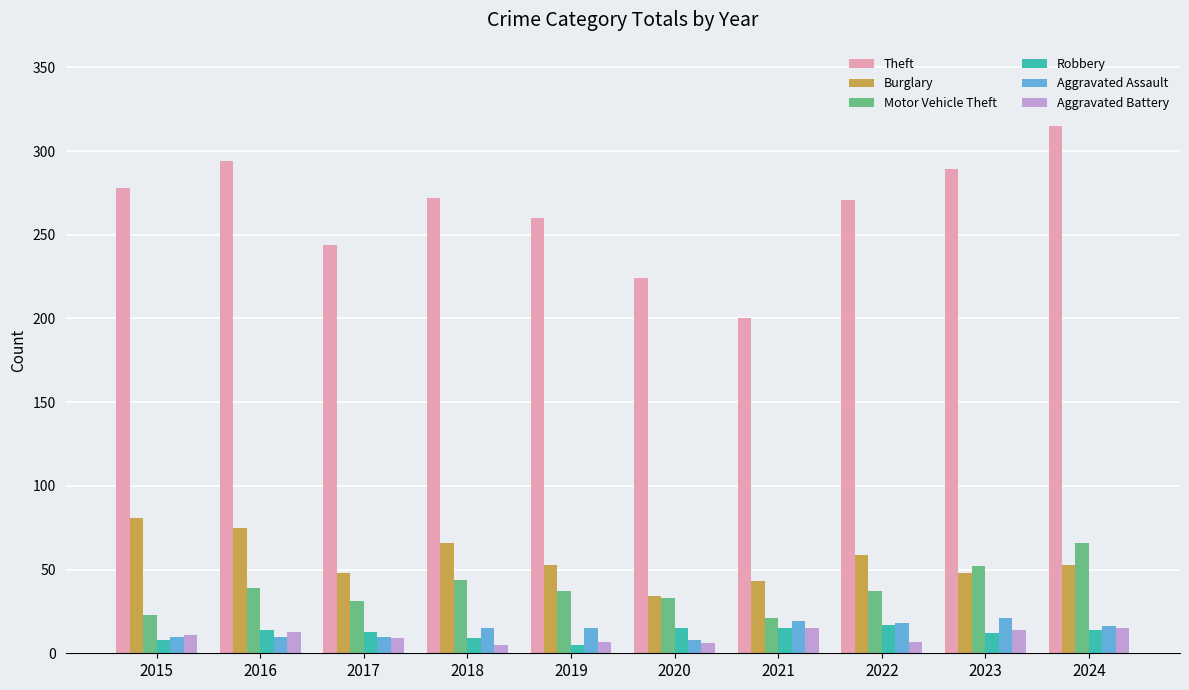

What is the difference between the maximum and minimum values in the Theft series?

115